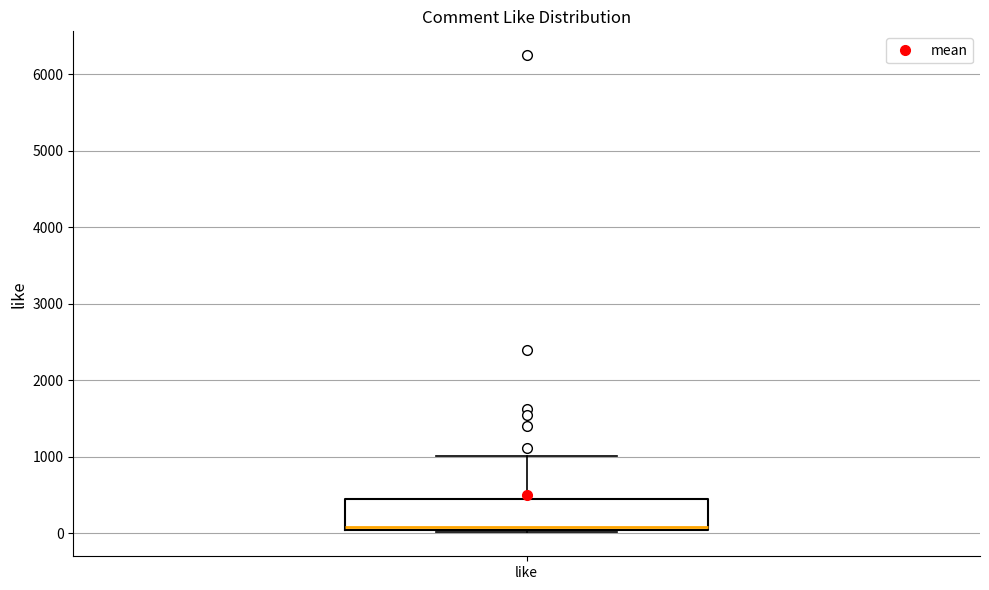

Read this box plot against the y-axis: the position of the median line, the range covered by the box, and the ends of both whiskers. The values are not printed on the chart, so give them approximately, as read against the axis.

median 100, box 0 to 400, whiskers 0 to 1000